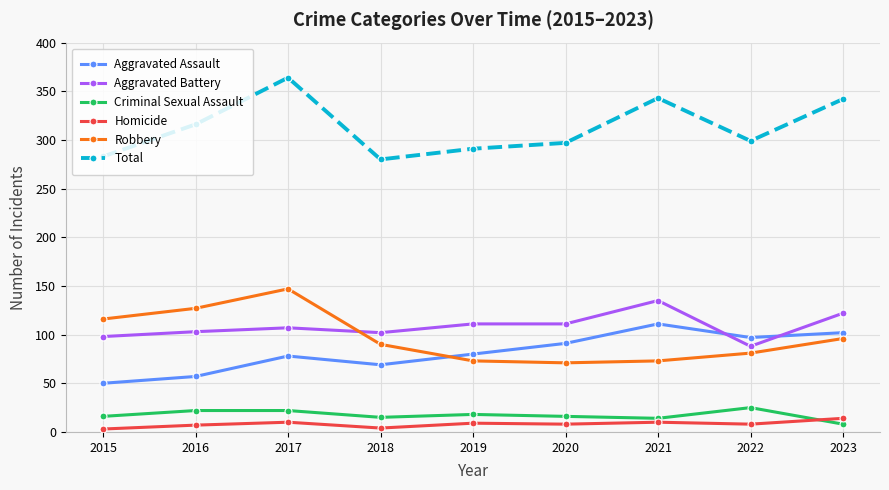

At which label does Aggravated Assault reach its peak?

2021